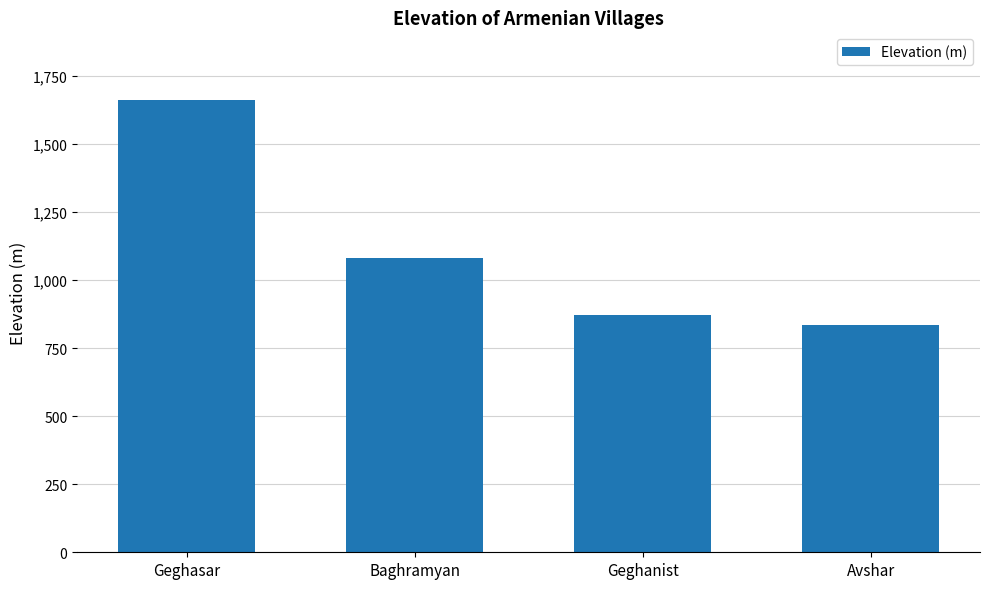

Reading right to left, list all the values displayed in this chart.

Avshar=835	Geghanist=870	Baghramyan=1080	Geghasar=1660